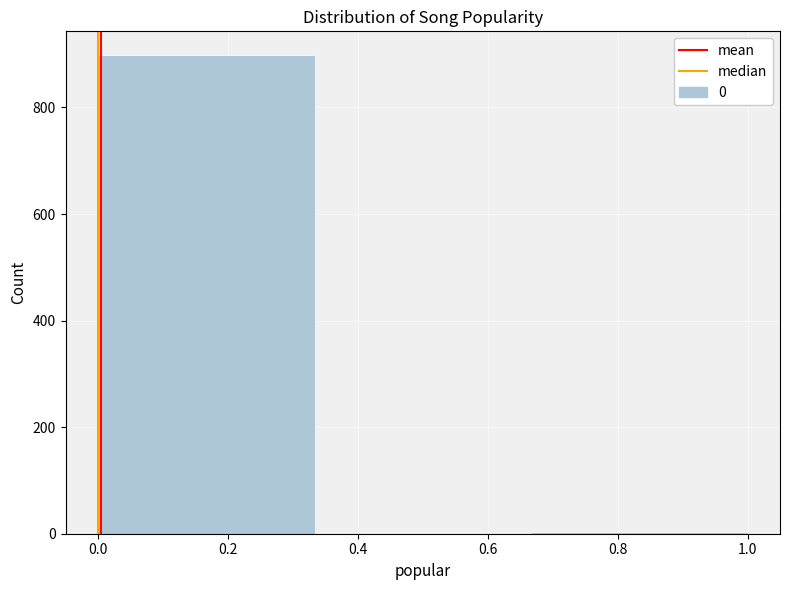

How tall is the bar that spans 0.00 to 0.34 on the x-axis? Neither the bar edges nor the heights are printed on the chart, so give them approximately, as read against the axes.

900